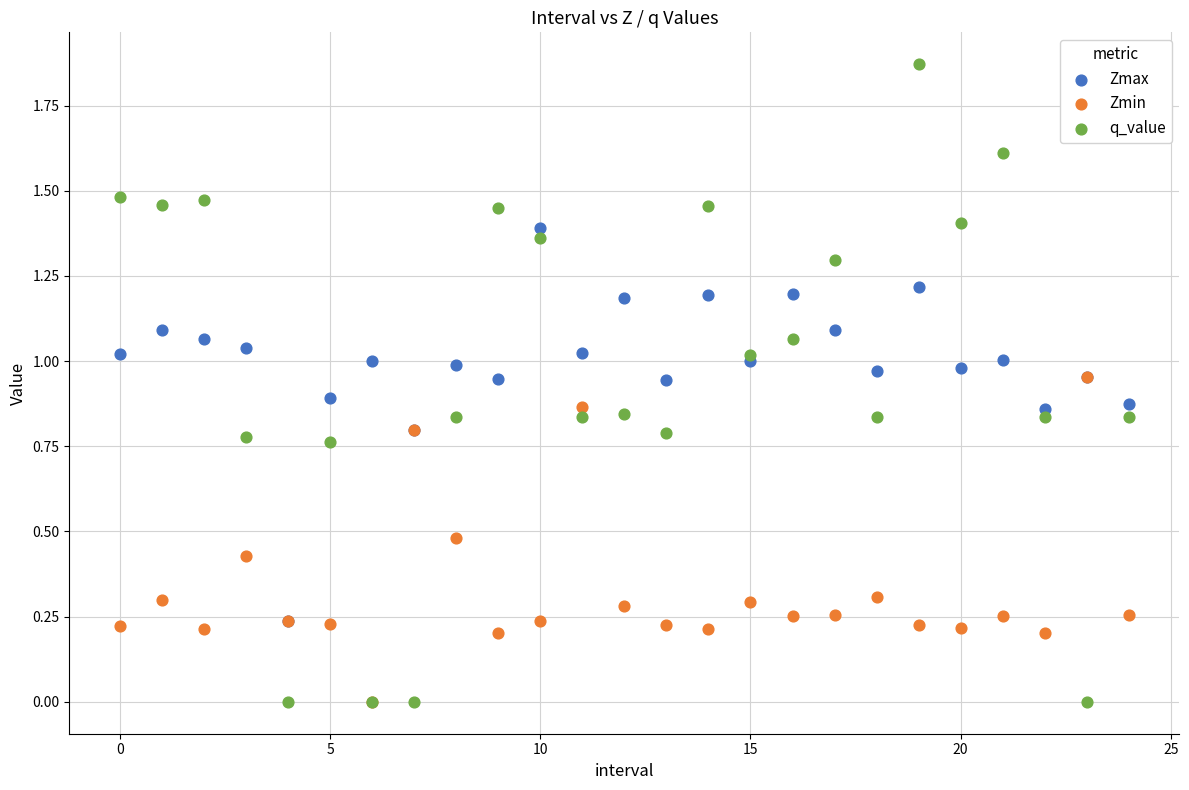

Which series has the largest Y range (max minus min)?

q_value